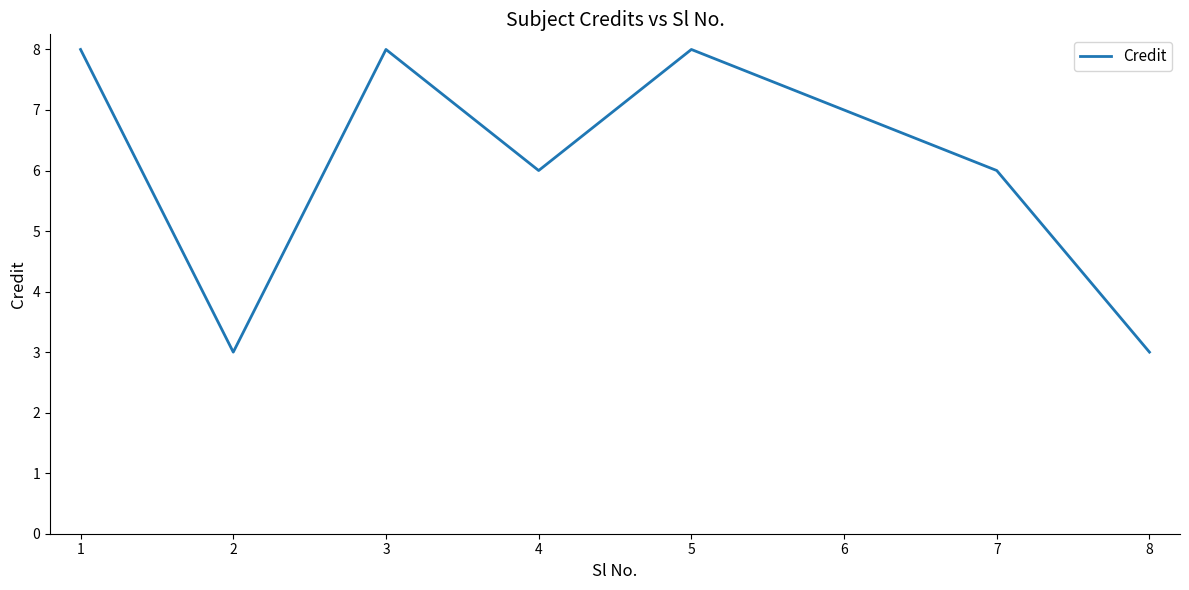

Where is the first local minimum?

2